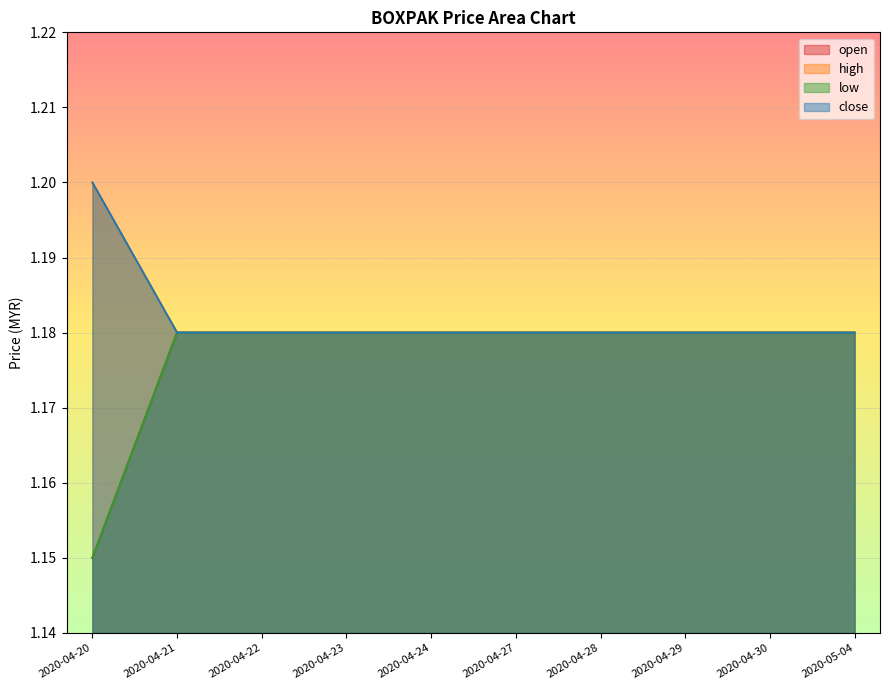

Does the chart display data point markers on the line(s)?

No